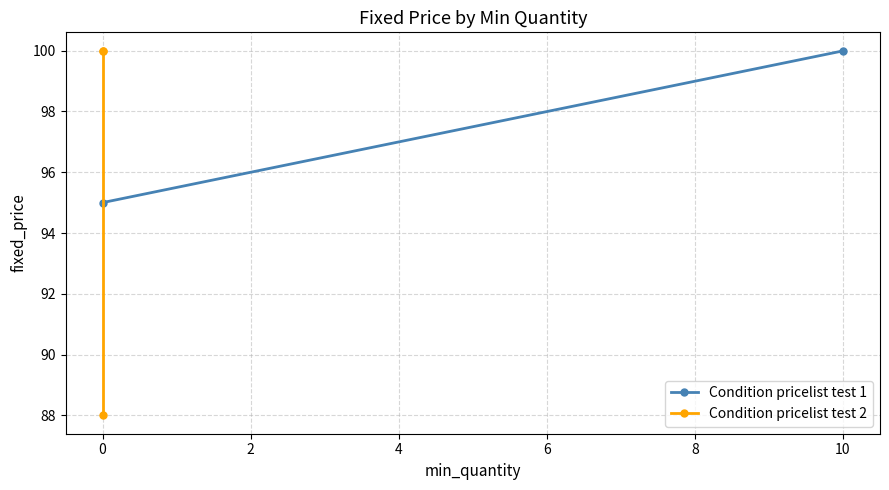

At which label is the value closest to 94?

Condition pricelist test 1